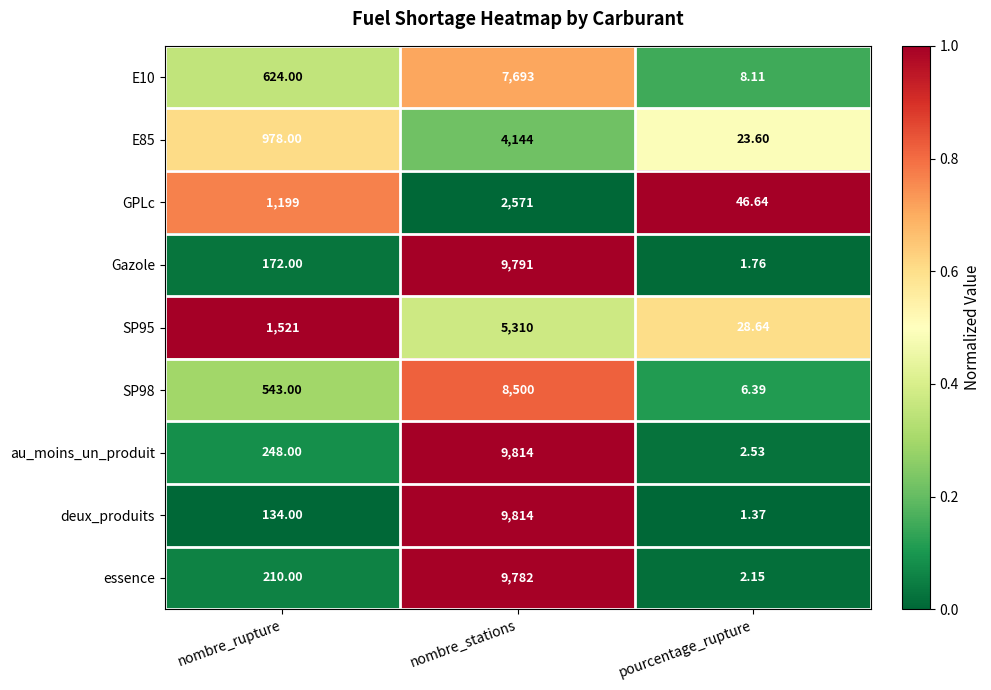

Which series has the largest range (max minus min)?

deux_produits